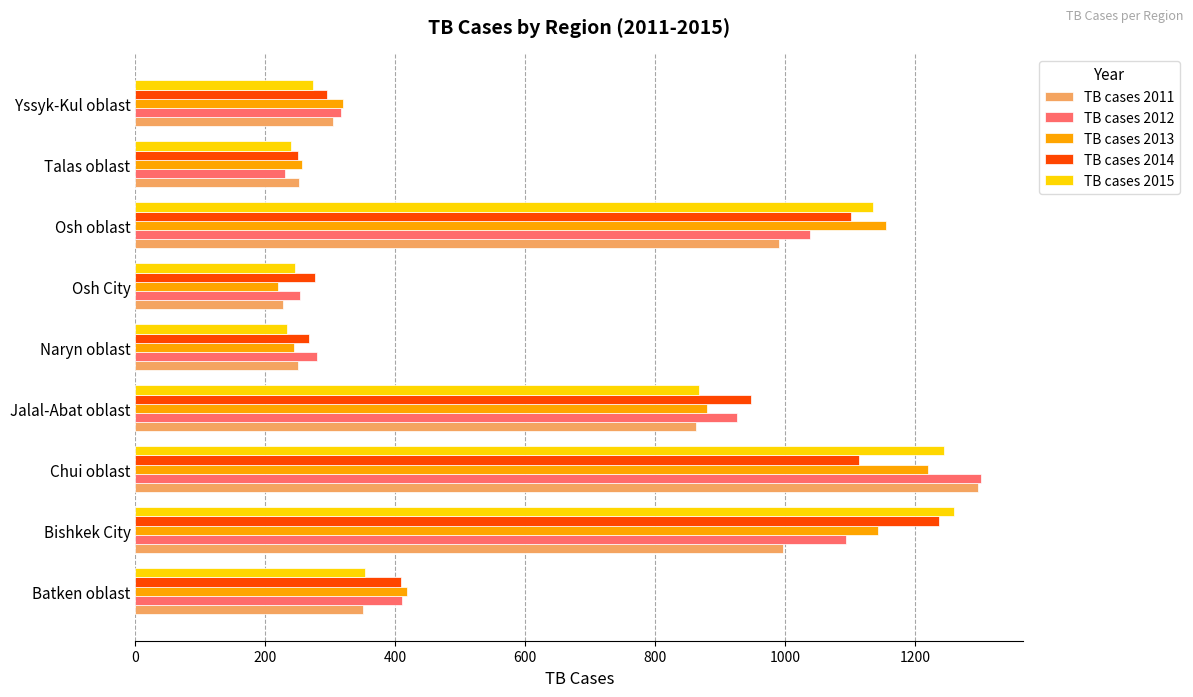

What is the difference between the second highest and minimum values in the TB cases 2012 series?

864